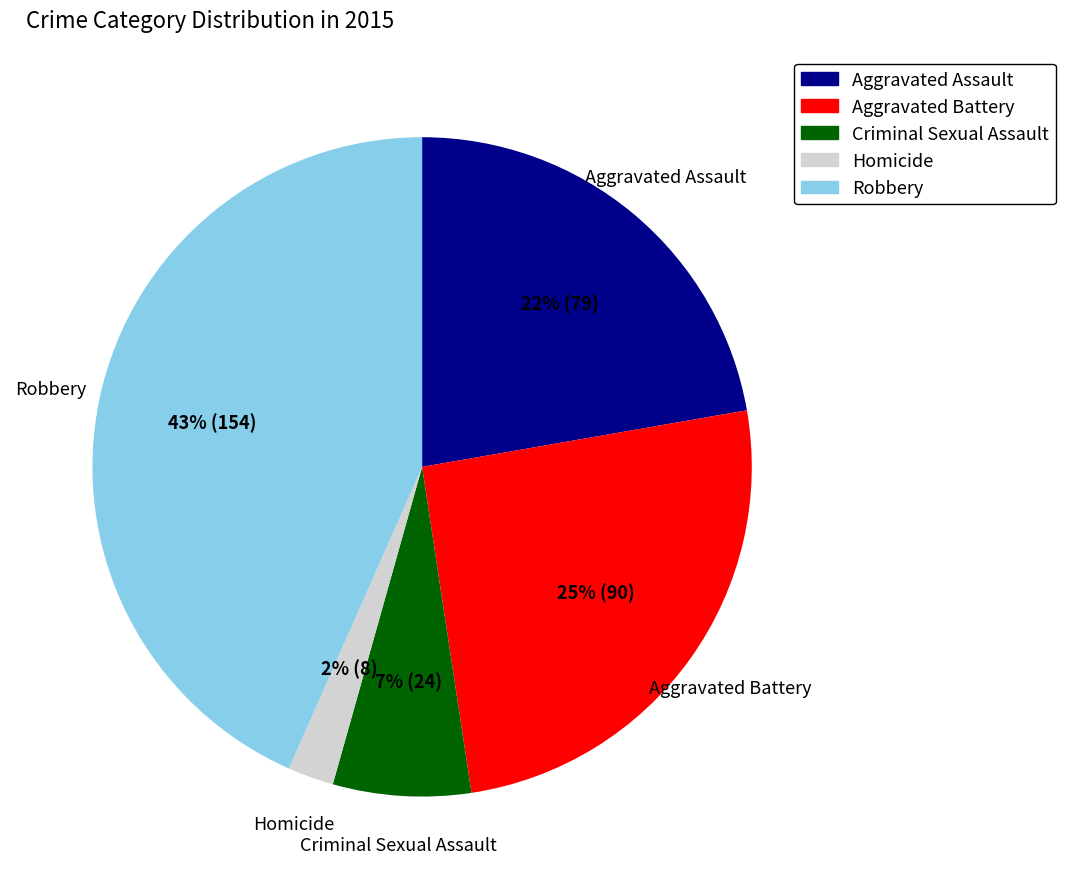

Count the number of slices in the pie.

5